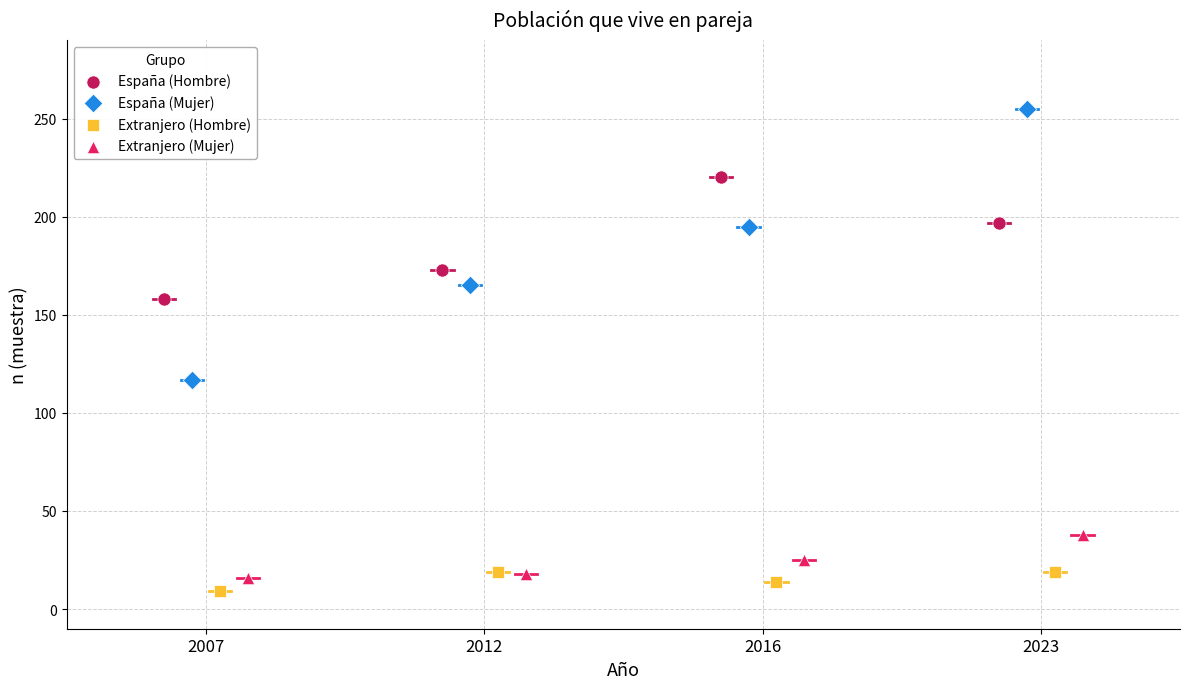

Which series has the largest Y range (max minus min)?

España (Mujer)